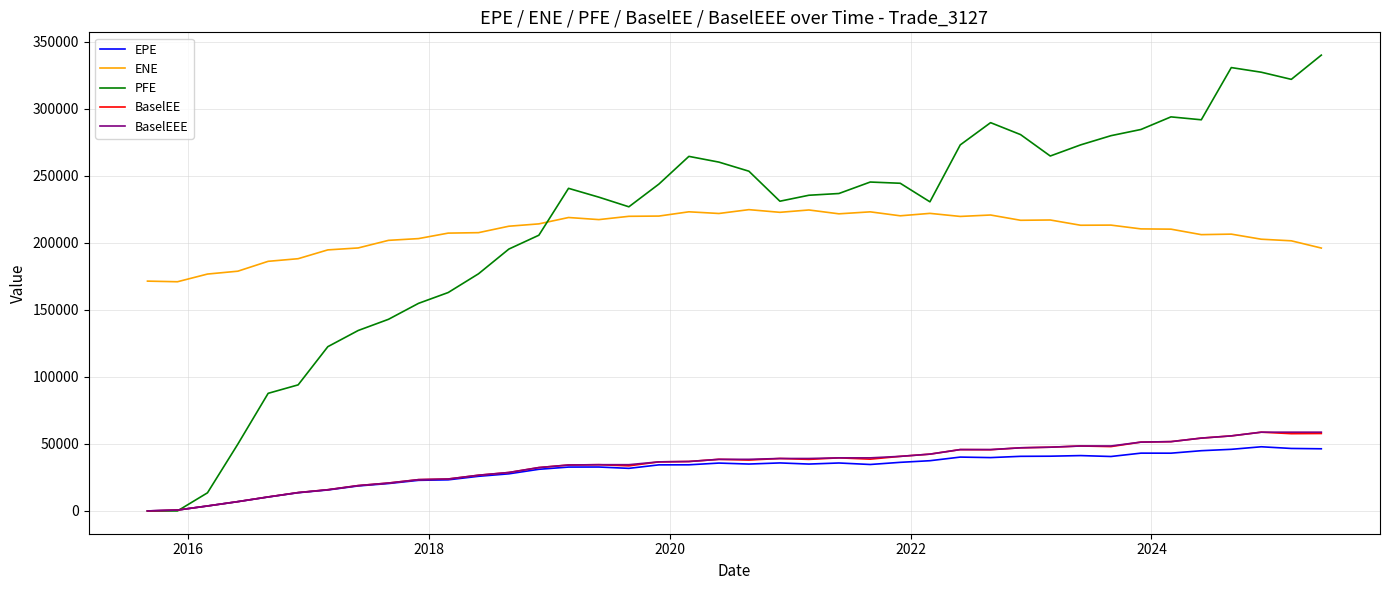

What is the greatest value displayed?

340166.0